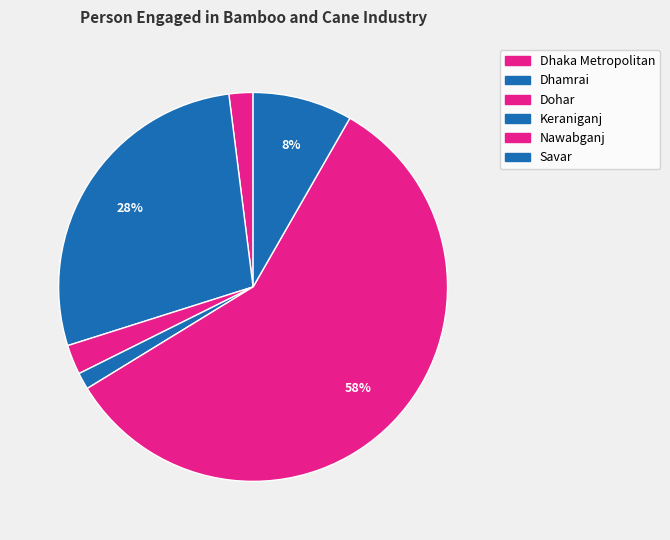

What portion of the pie excludes Nawabganj?

42.0%